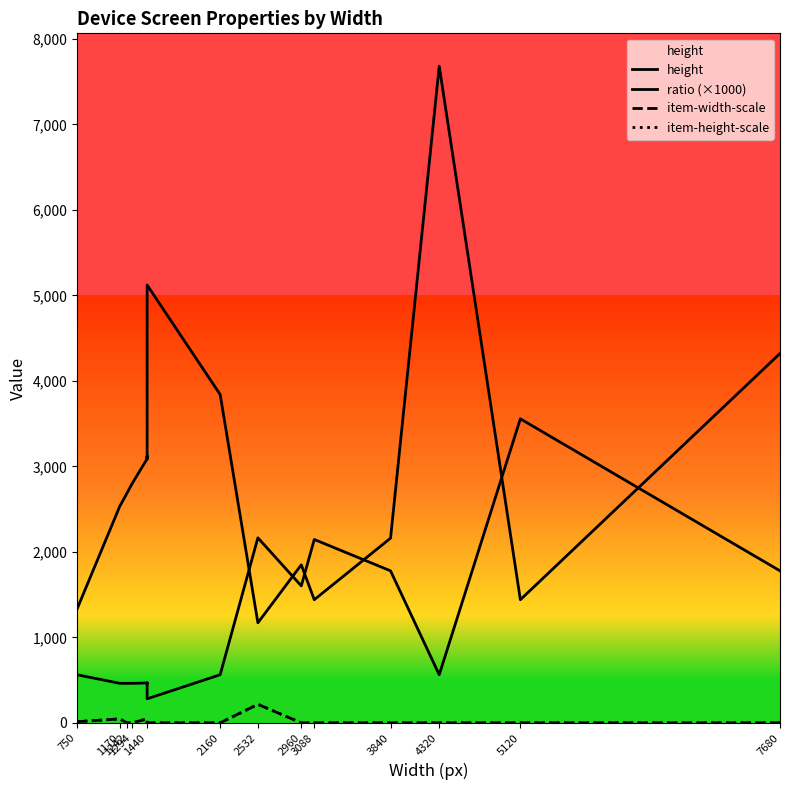

Reading left to right, list all the values displayed in this chart.

height: 1334.0	2532.0	2688.0	2802.0	3088.0	3088.0	3120.0	3120.0	3088.0	5120.0	3840.0	1170.0	1848.0	1440.0	2160.0	7680.0	1440.0	4320.0
ratio (×1000): 562.2	462.1	462.1	461.8	466.3	466.3	461.5	461.5	466.3	281.2	562.5	2164.1	1601.7	2144.4	1777.8	562.5	3555.6	1777.8
item-width-scale: 13.5	46.2	0.0	0.0	46.6	46.6	46.2	46.2	0.0	0.0	0.0	216.4	0.0	0.0	0.0	0.0	0.0	0.0
item-height-scale: 13.5	46.2	0.0	0.0	46.6	46.6	46.2	46.2	0.0	0.0	0.0	216.4	0.0	0.0	0.0	0.0	0.0	0.0